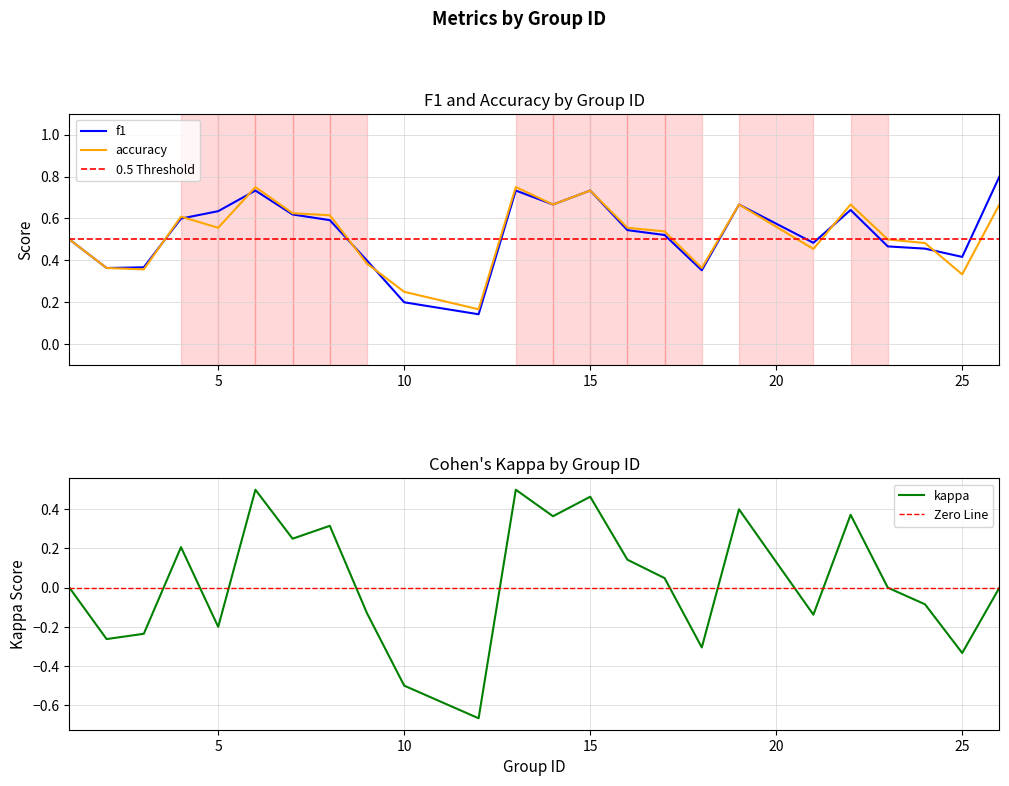

List the series in order of their peak value, highest first.

f1, accuracy, kappa